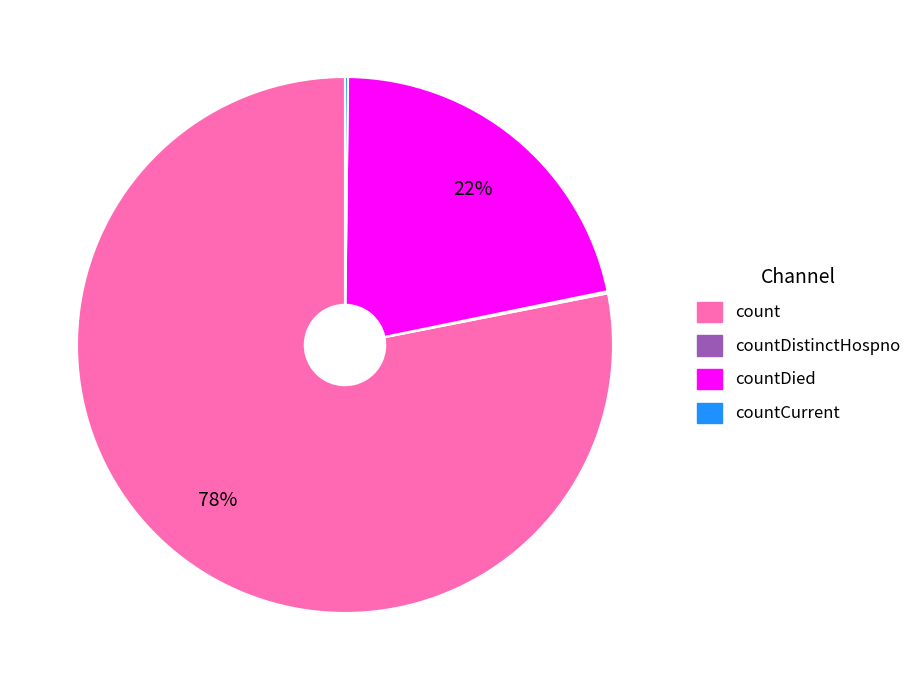

To the nearest percent, what is the average slice percentage?

25%